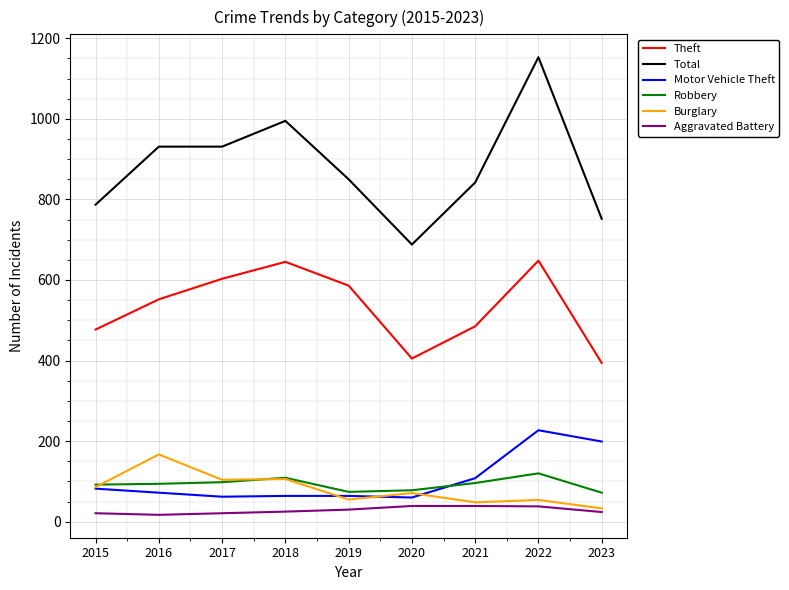

How many lines are shown in the chart?

6